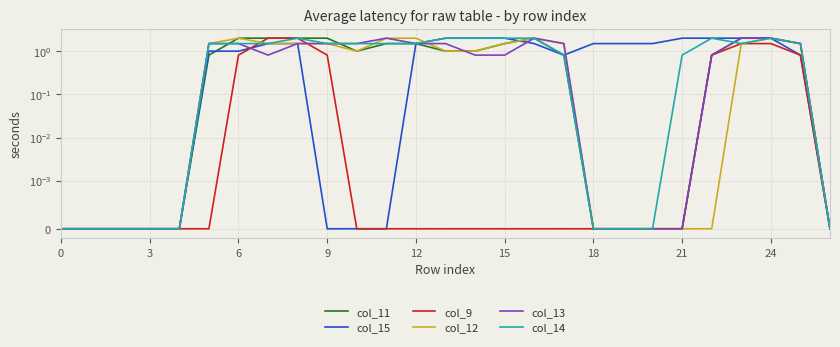

What are all the series names shown in the legend?

col_11, col_15, col_9, col_12, col_13, col_14